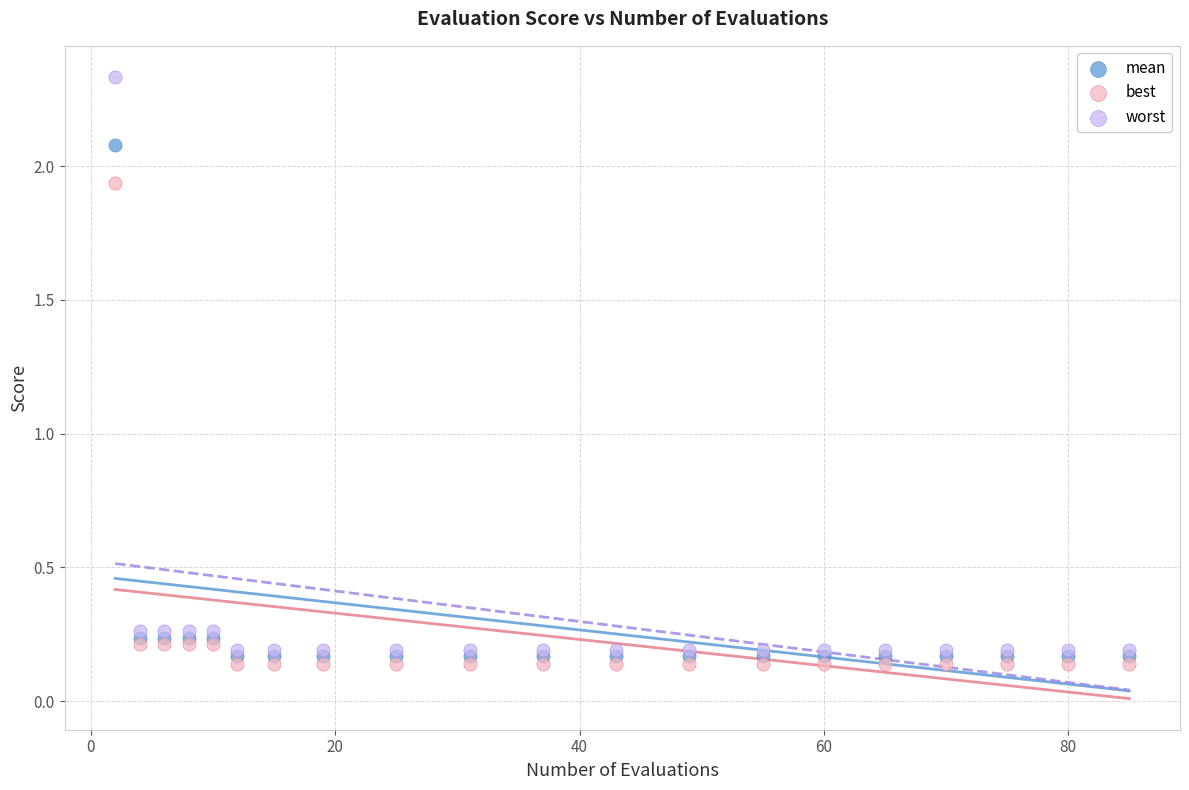

Which series contains the lowest Y value?

best